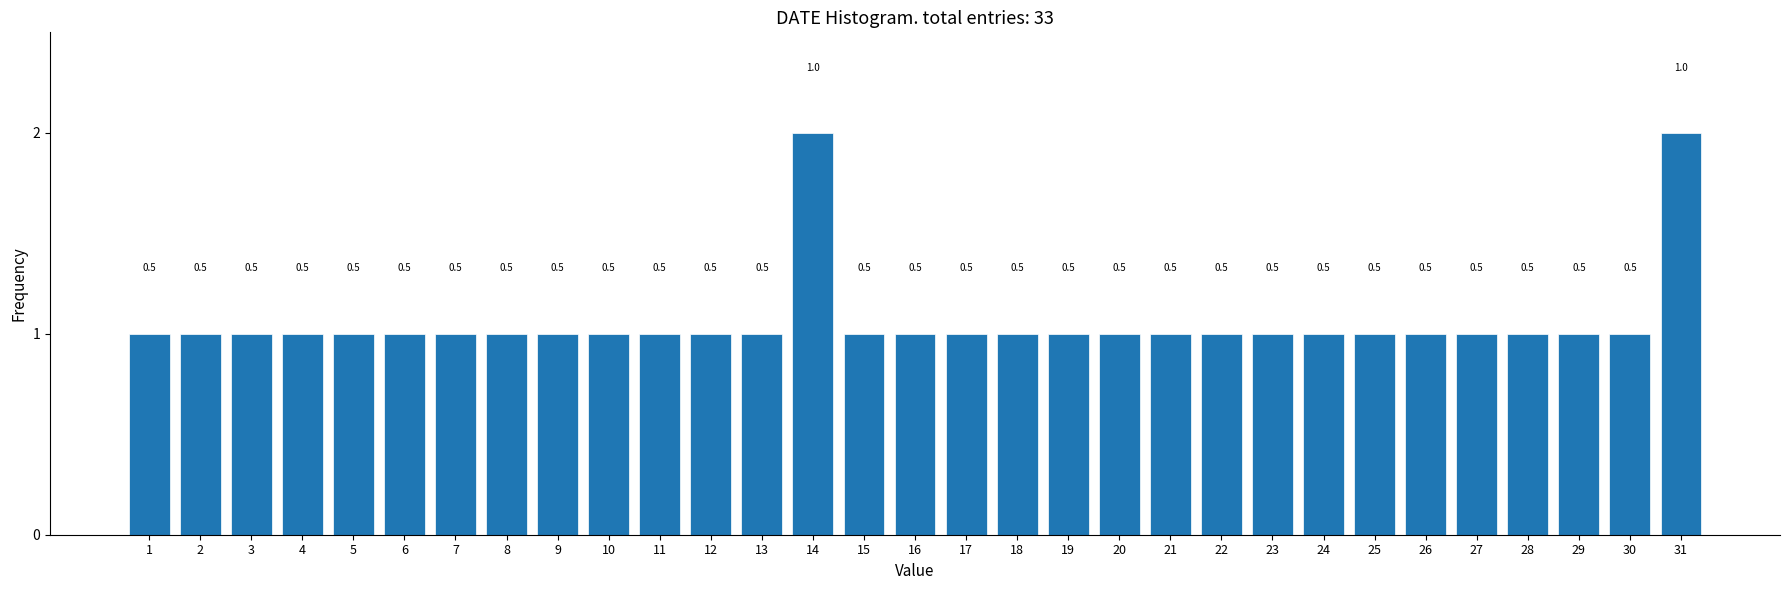

Does the chart contain any negative values?

No